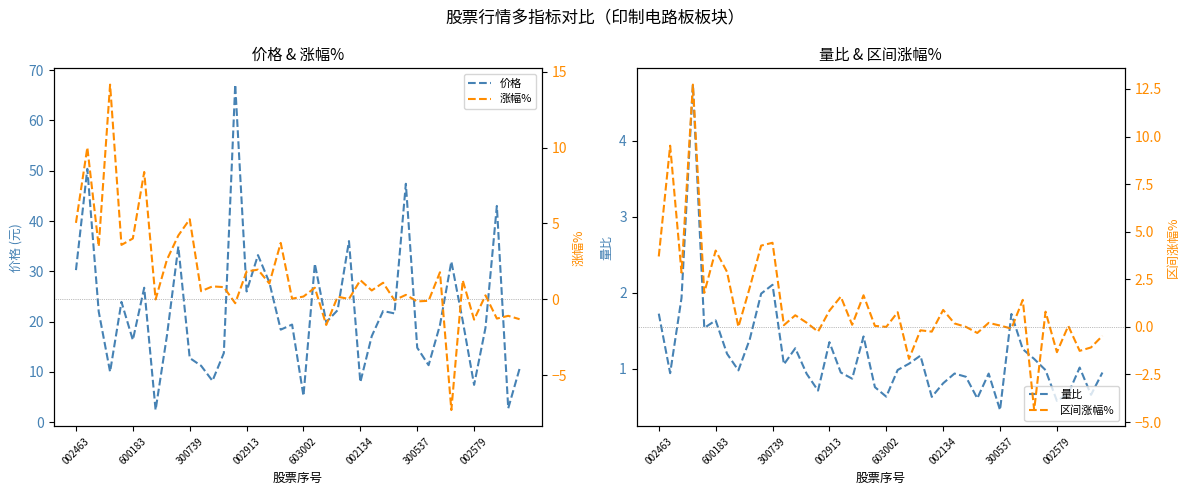

Does the chart have visible grid lines?

No